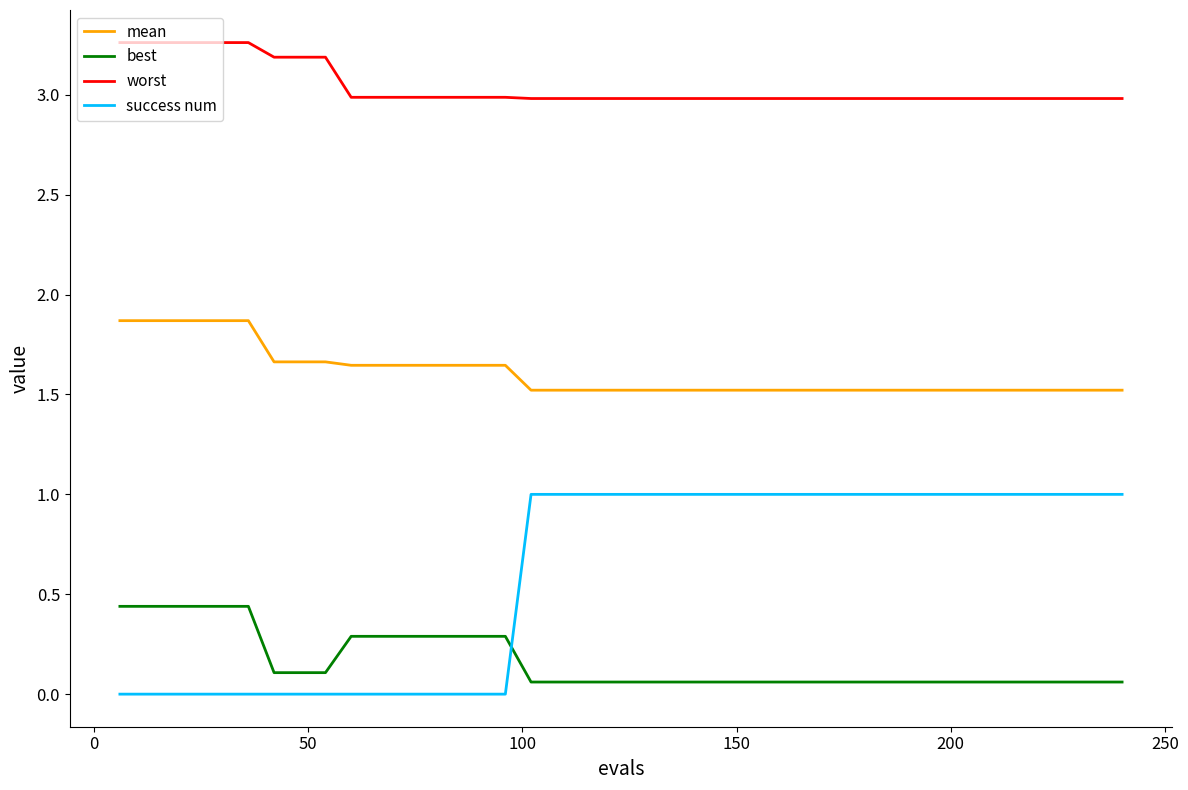

What is the difference between the maximum and minimum values in the worst series?

0.3